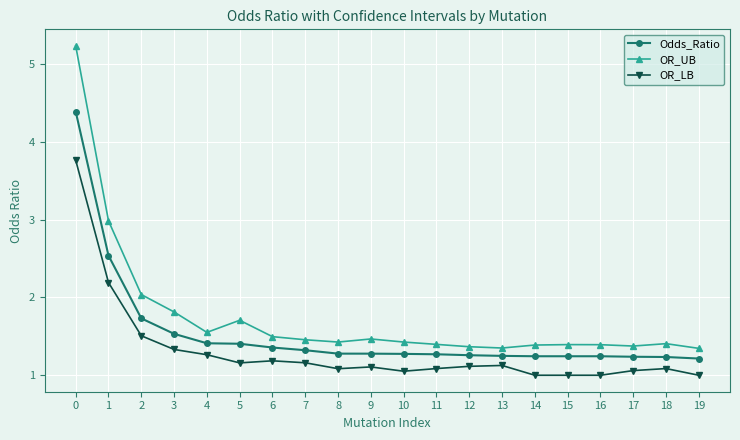

Is this an area chart (filled region under the line)?

No